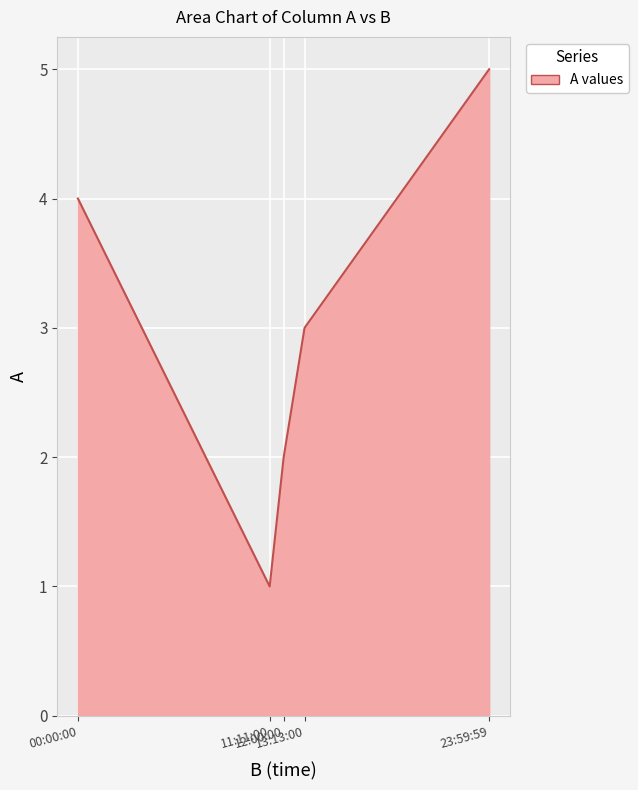

Count the number of categories in the chart.

5